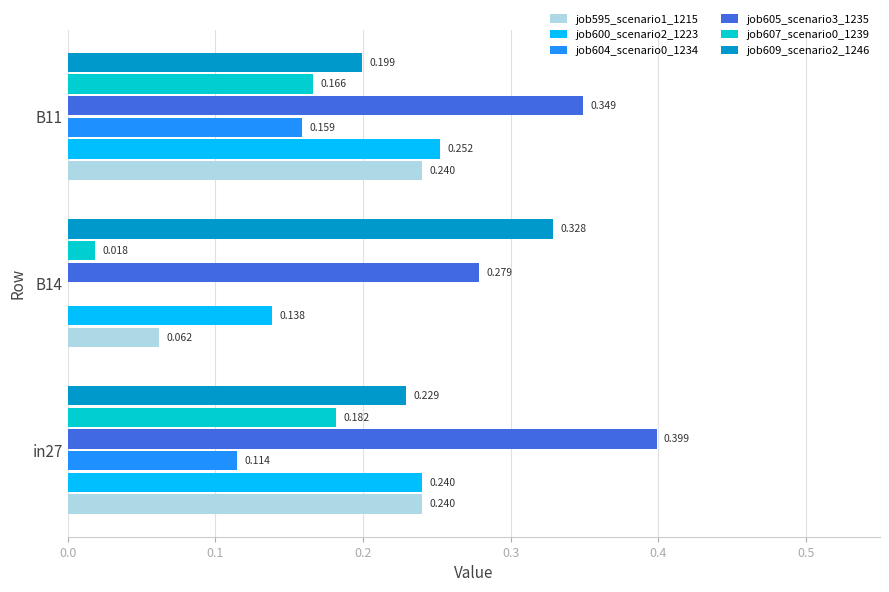

Is the value of job600_scenario2_1223 at B11 greater than the value of job609_scenario2_1246 at in27?

Yes